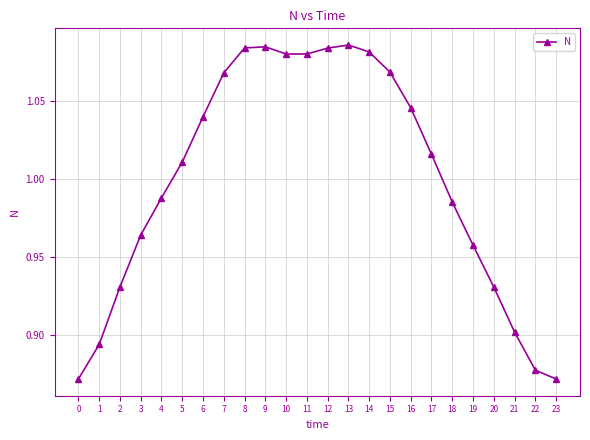

What is the sum of the values at 16 and 21?

1.9